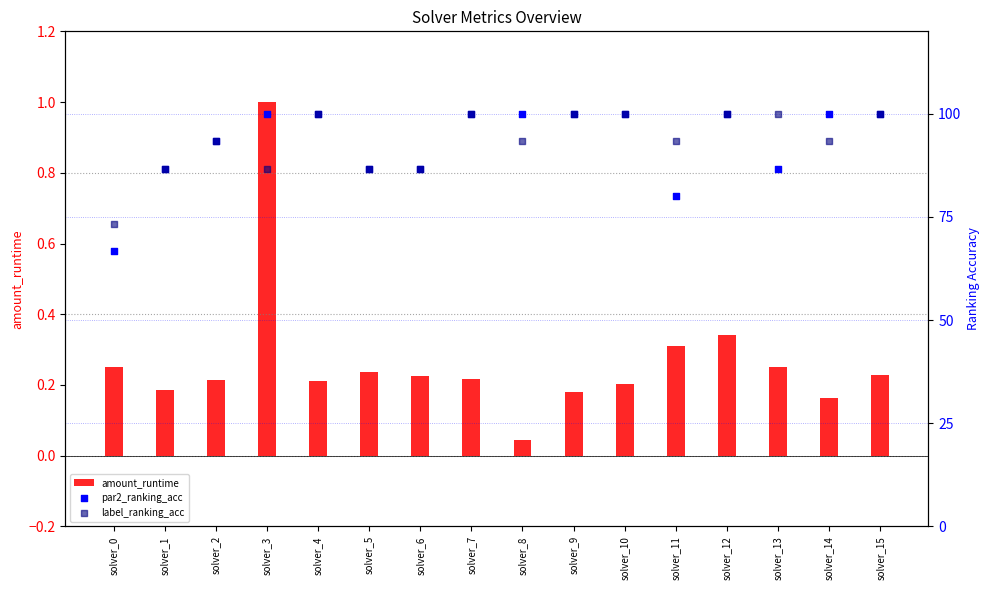

Is the value of par2_ranking_acc at solver_6 greater than the value of amount_runtime at solver_13?

Yes